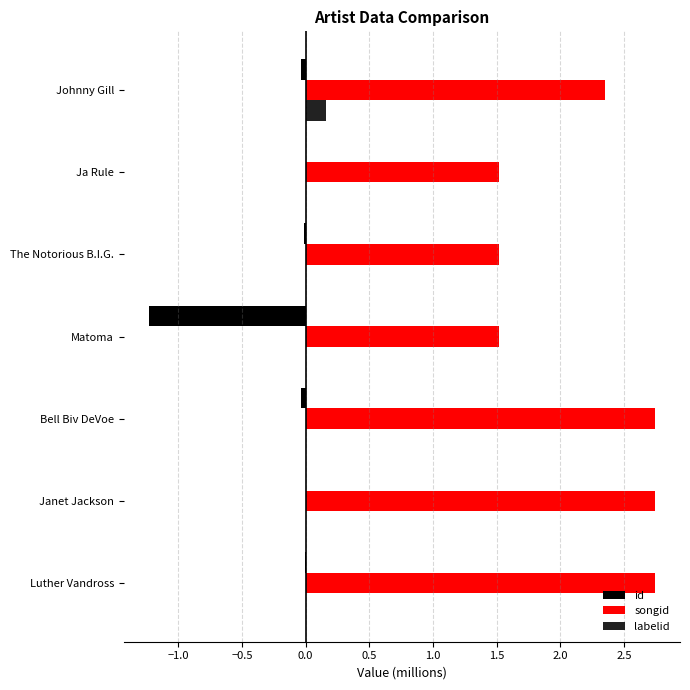

Between Ja Rule and Johnny Gill, which series saw the biggest shift?

songid